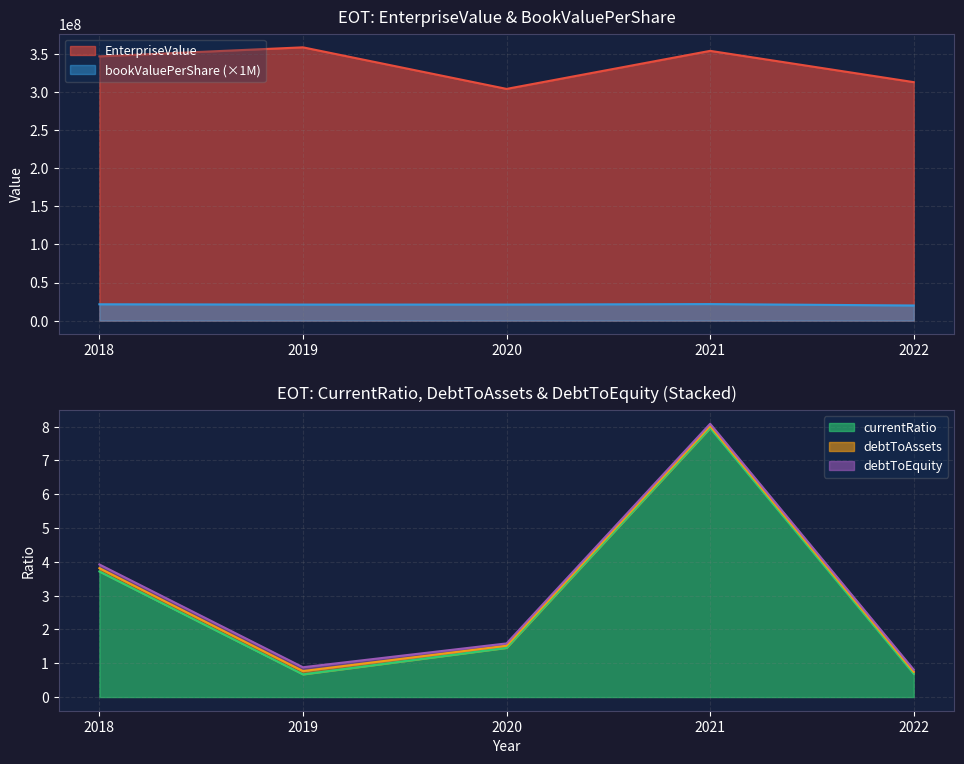

At which label does currentRatio first exceed 1?

2018